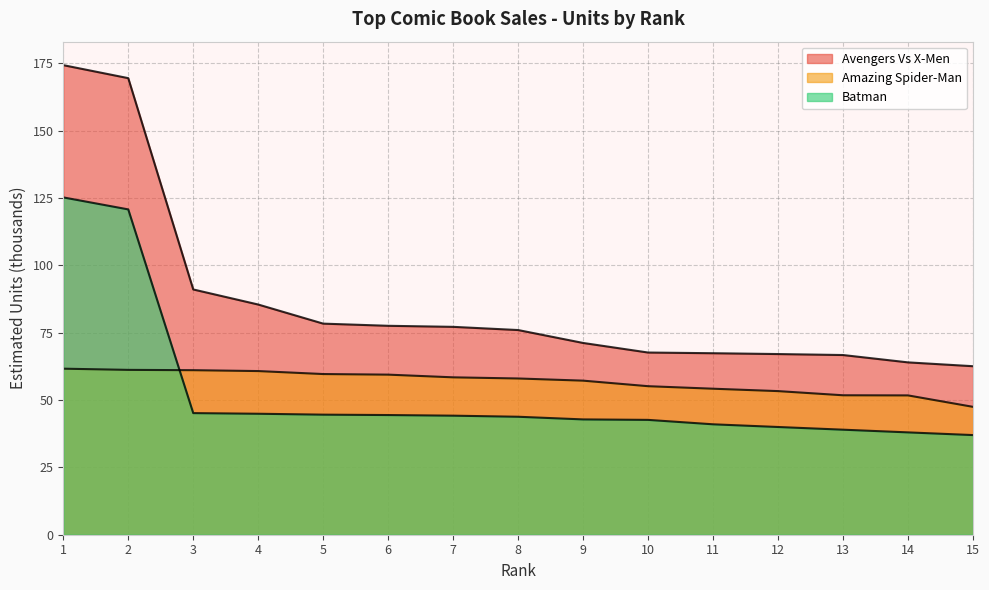

Which series changed the most between 2 and 12?

Avengers Vs X-Men